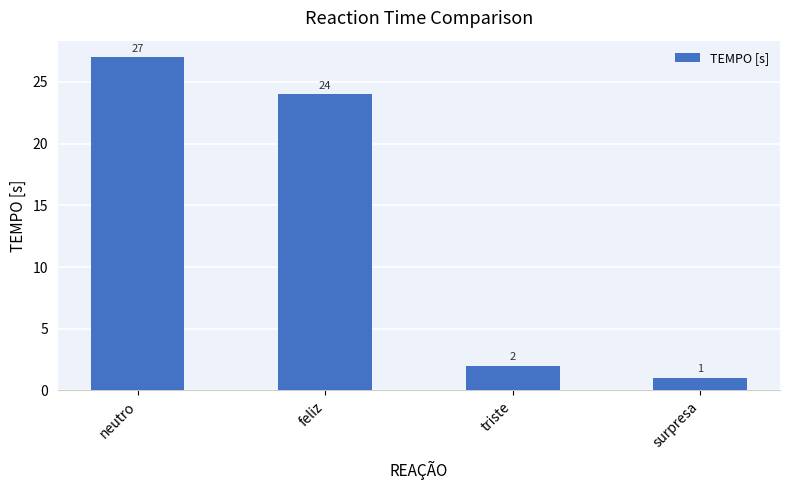

Rank the categories by value from highest to lowest.

neutro, feliz, triste, surpresa